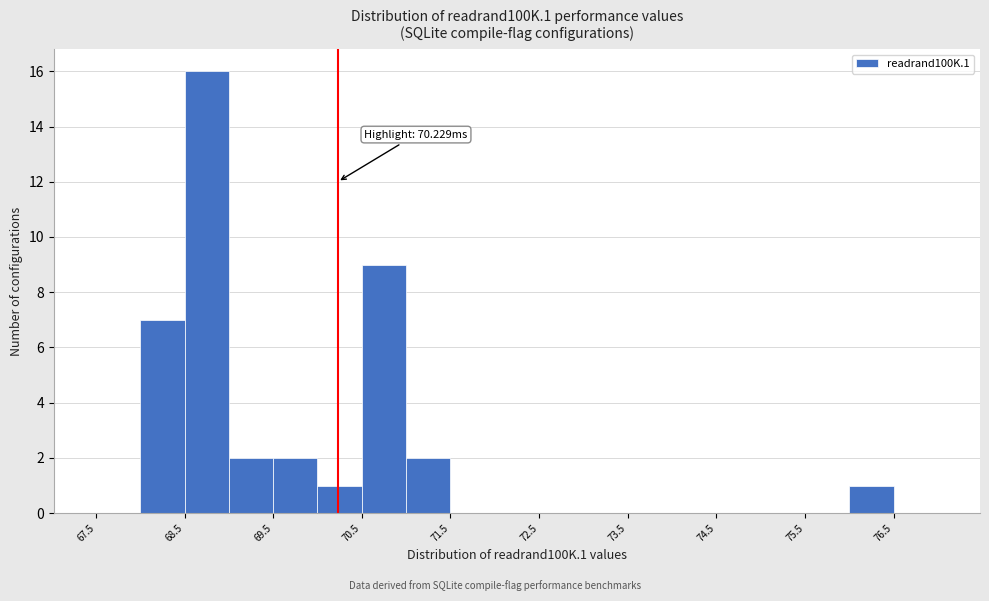

Over which range of the x-axis is the bar tallest?

68.5 to 69.0